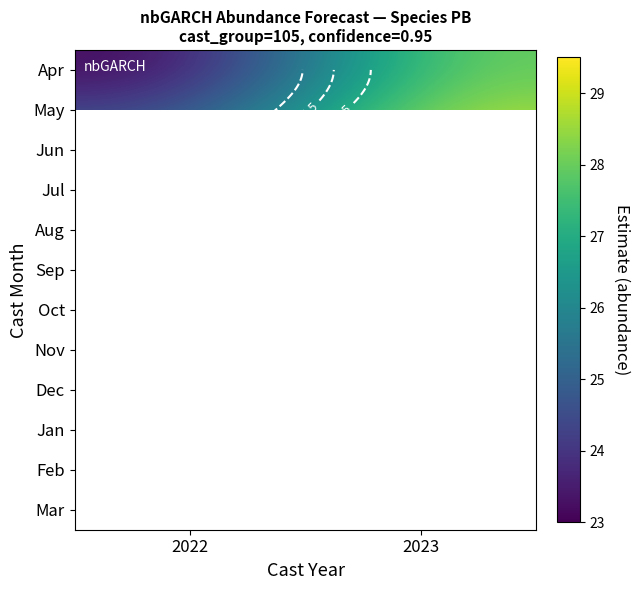

What is the smallest value displayed?

23.1